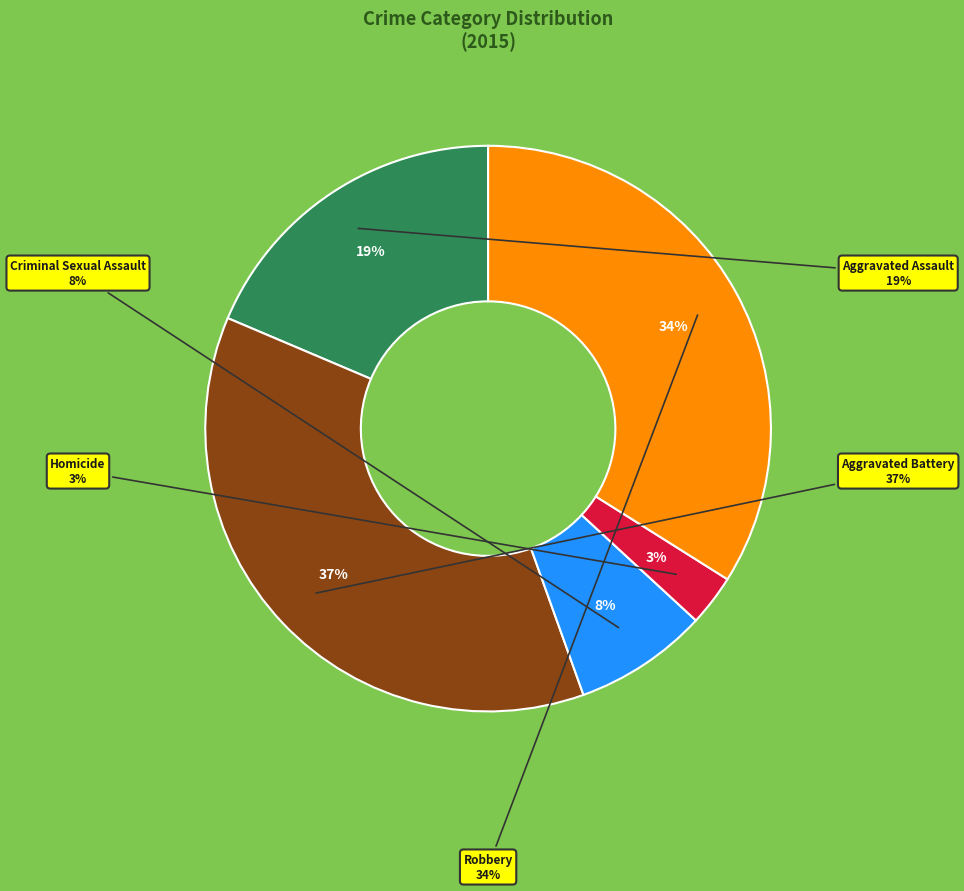

To the nearest percent, what portion does Aggravated Assault represent?

19%